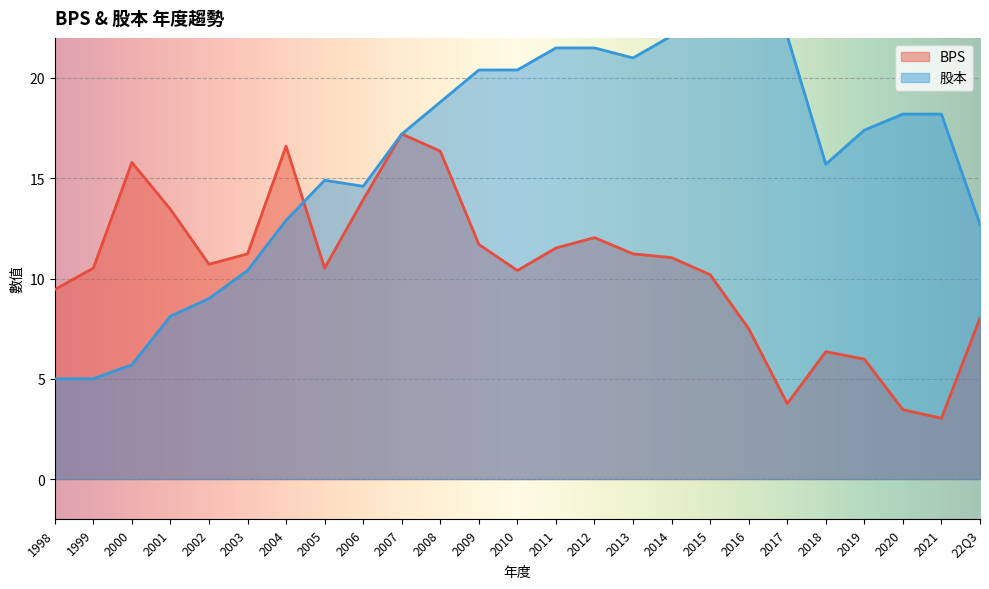

What is the difference between the maximum and minimum values in the 股本 series?

17.1